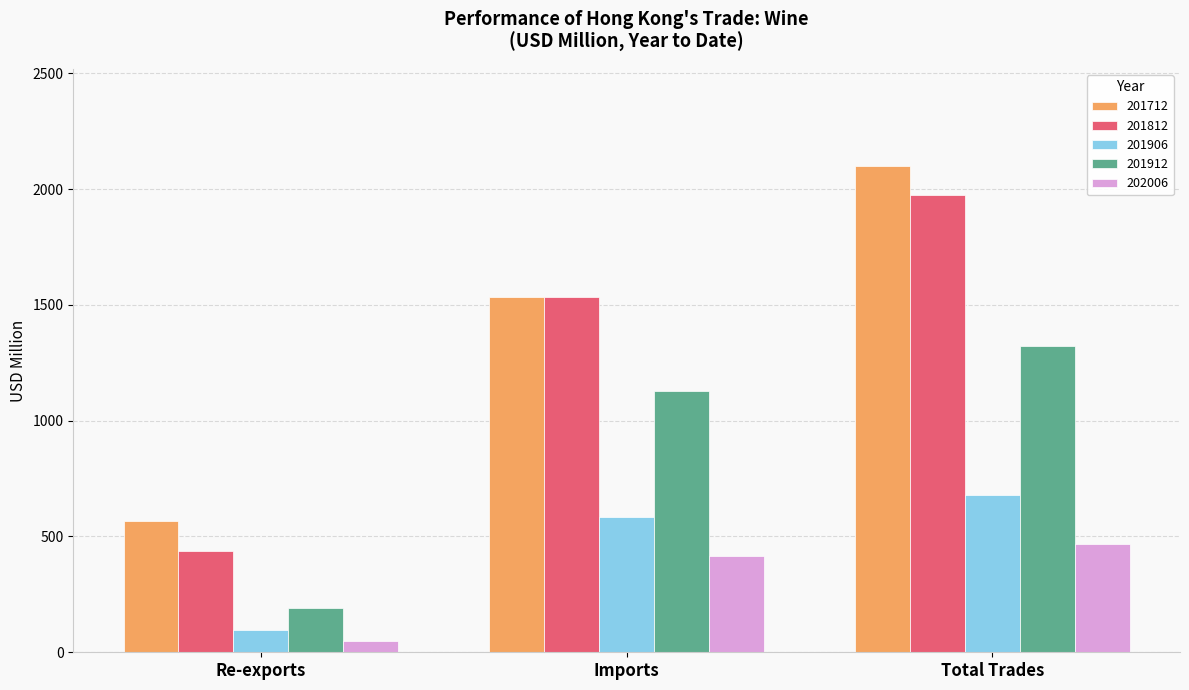

What is the difference between the 201812 values at Re-exports and Imports?

1095.2